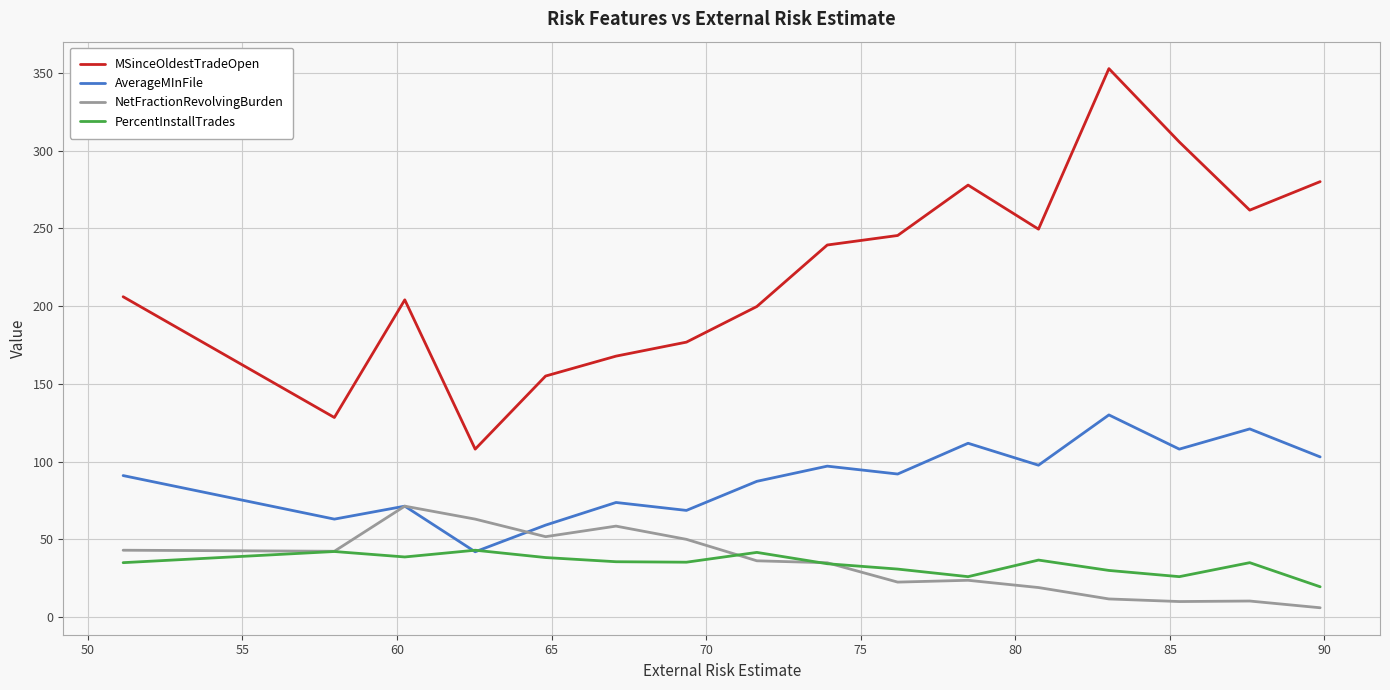

Does the chart display data point markers on the line(s)?

No